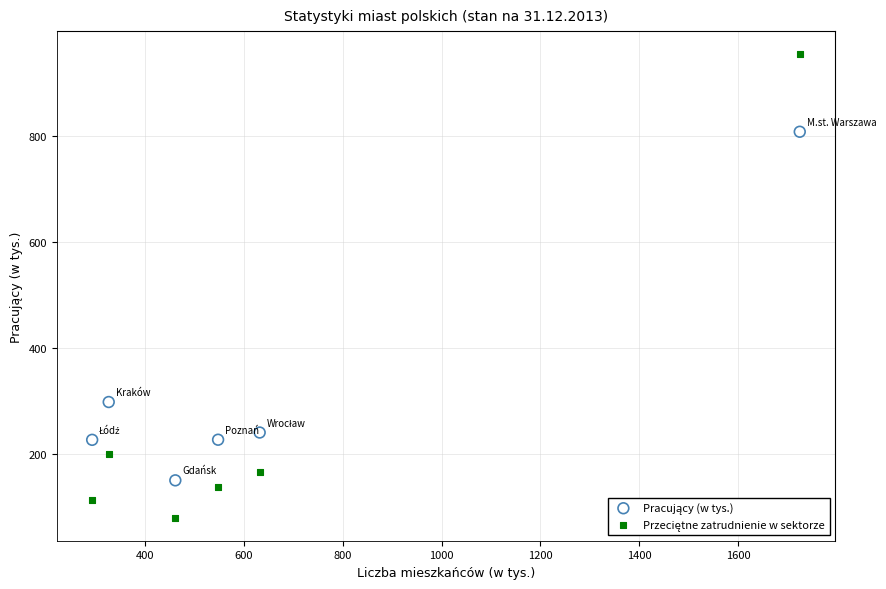

Across all series, what Y value is closest to 517?

298.2